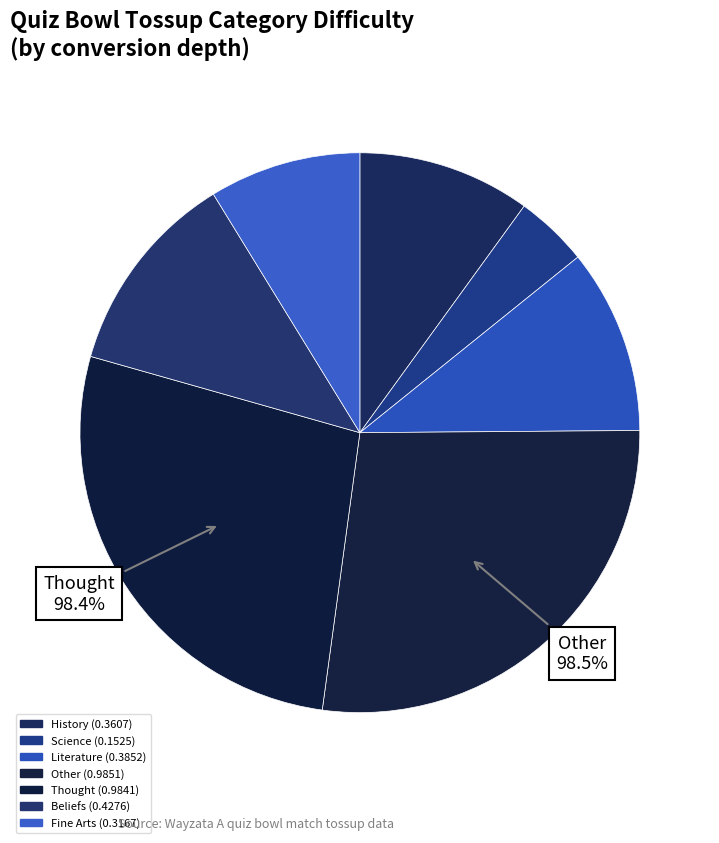

Rank the categories by value from highest to lowest.

Other, Thought, Beliefs, Literature, History, Fine Arts, Science